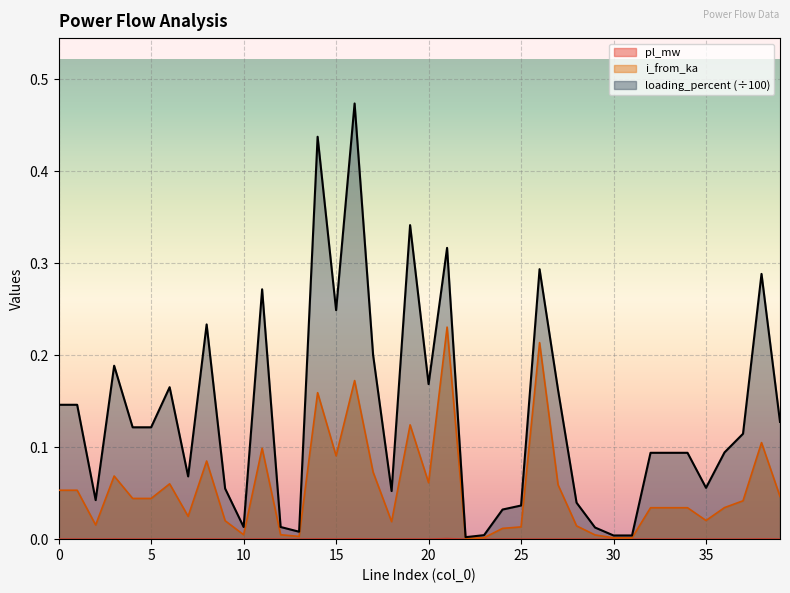

Reading left to right, what are all the values shown in this chart?

pl_mw: 0=0.0	1=0.0	2=0.0	3=0.0	4=0.0	5=0.0	6=0.0	7=0.0	8=0.0	9=0.0	10=0.0	11=0.0	12=0.0	13=0.0	14=0.0	15=0.0	16=0.0	17=0.0	18=0.0	19=0.0	20=0.0	21=0.0	22=0.0	23=0.0	24=0.0	25=0.0	26=0.0	27=0.0	28=0.0	29=0.0	30=0.0	31=0.0	32=0.0	33=0.0	34=0.0	35=0.0	36=0.0	37=0.0	38=0.0	39=0.0
i_from_ka: 0=0.1	1=0.1	2=0.0	3=0.1	4=0.0	5=0.0	6=0.1	7=0.0	8=0.1	9=0.0	10=0.0	11=0.1	12=0.0	13=0.0	14=0.2	15=0.1	16=0.2	17=0.1	18=0.0	19=0.1	20=0.1	21=0.2	22=0.0	23=0.0	24=0.0	25=0.0	26=0.2	27=0.1	28=0.0	29=0.0	30=0.0	31=0.0	32=0.0	33=0.0	34=0.0	35=0.0	36=0.0	37=0.0	38=0.1	39=0.0
loading_percent: 0=0.1	1=0.1	2=0.0	3=0.2	4=0.1	5=0.1	6=0.2	7=0.1	8=0.2	9=0.1	10=0.0	11=0.3	12=0.0	13=0.0	14=0.4	15=0.2	16=0.5	17=0.2	18=0.1	19=0.3	20=0.2	21=0.3	22=0.0	23=0.0	24=0.0	25=0.0	26=0.3	27=0.2	28=0.0	29=0.0	30=0.0	31=0.0	32=0.1	33=0.1	34=0.1	35=0.1	36=0.1	37=0.1	38=0.3	39=0.1